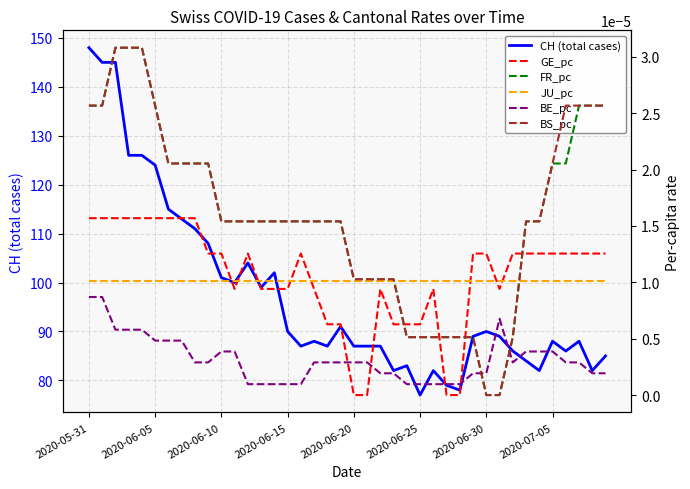

What is the label of the 28th point from the left?

27